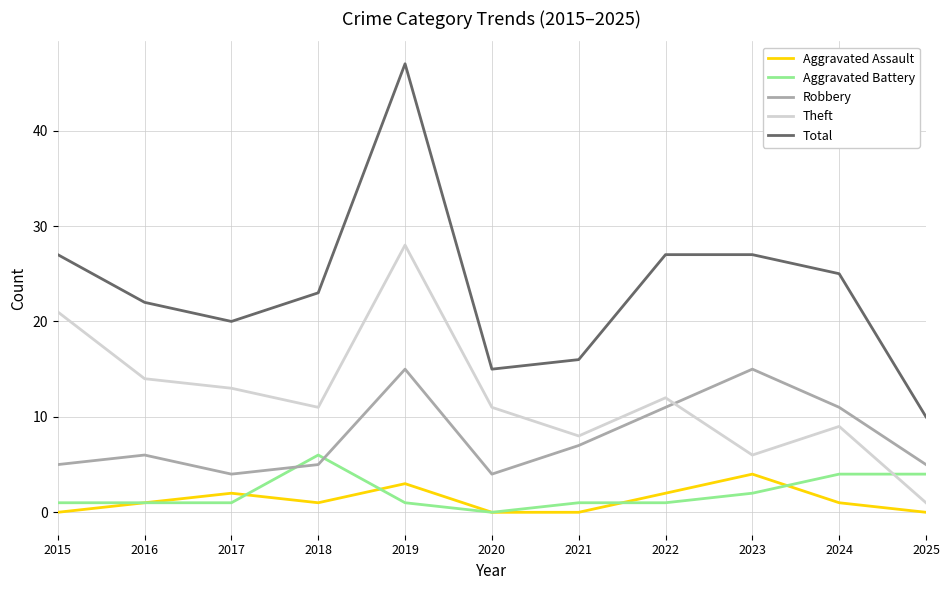

At which label does Aggravated Battery reach its peak?

2018